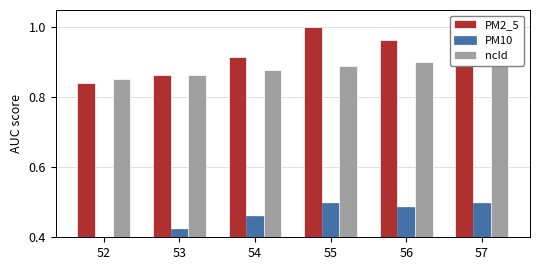

The value of PM10 at 57 is 0.2. True or false?

False